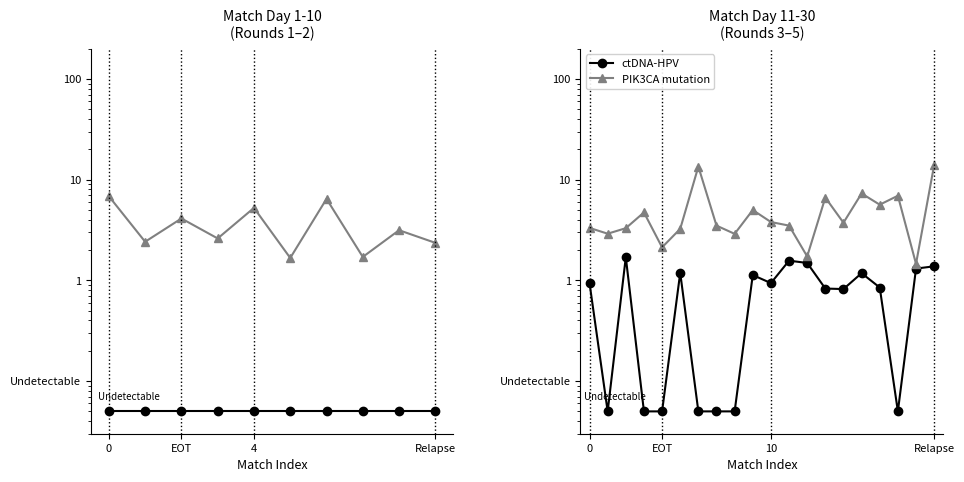

What is the label of the 18th point from the left?

17